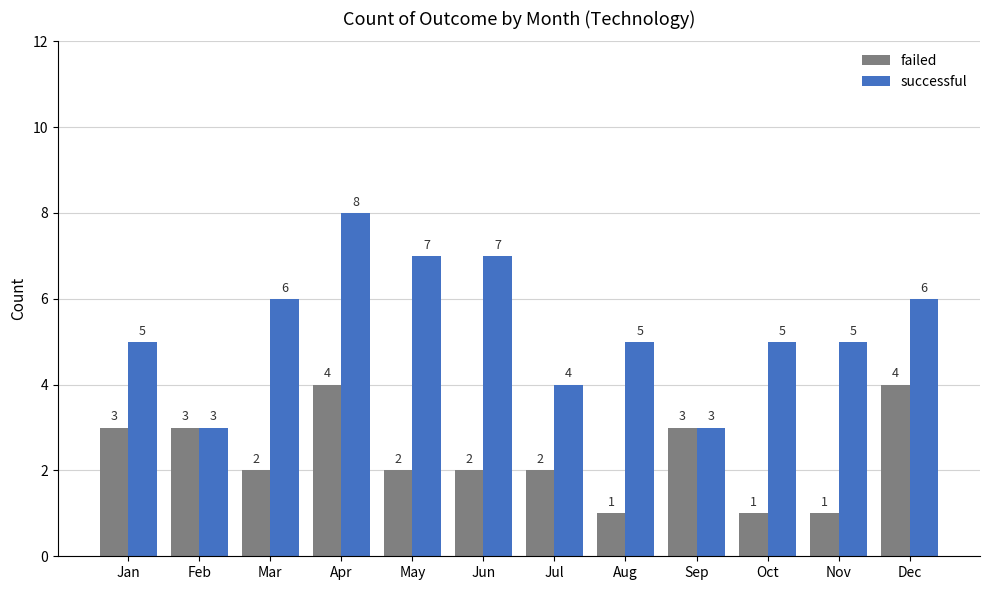

What is the difference between the highest and lowest values at Jan?

2